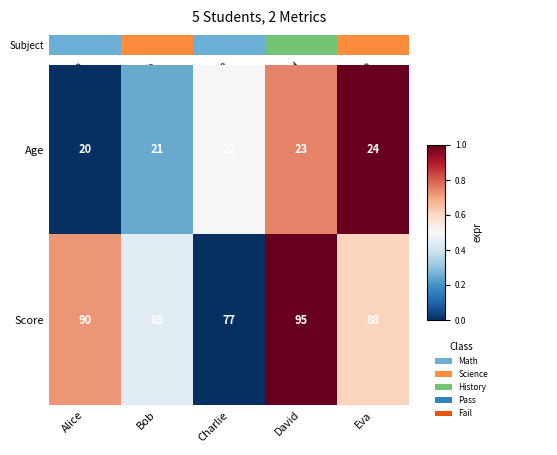

Reading right to left, extract all data points from this chart.

Age: 24	23	22	21	20
Score: 88	95	77	85	90